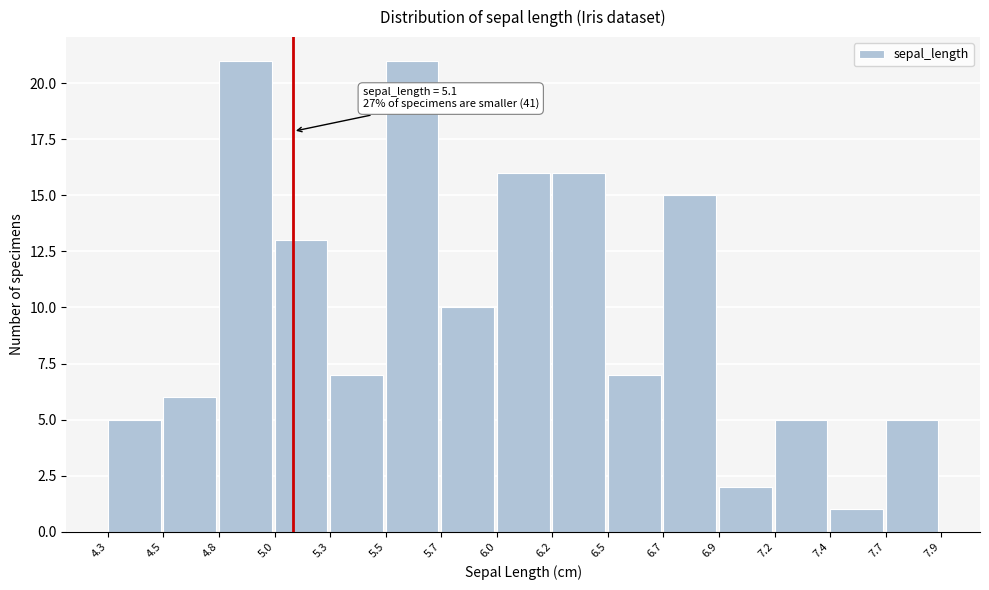

Reading left to right, list all the values displayed in this chart.

4.3=5	4.5=6	4.8=21	5.0=13	5.3=7	5.5=21	5.7=10	6.0=16	6.2=16	6.5=7	6.7=15	6.9=2	7.2=5	7.4=1	7.7=5